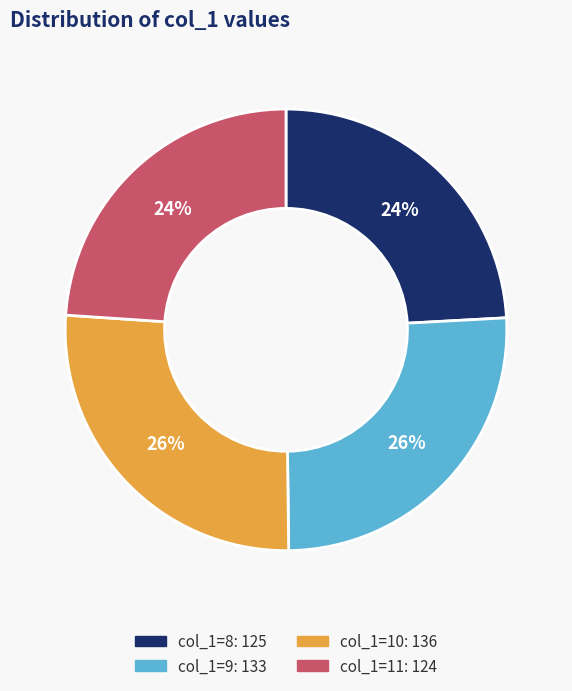

Does any single category account for the majority?

No